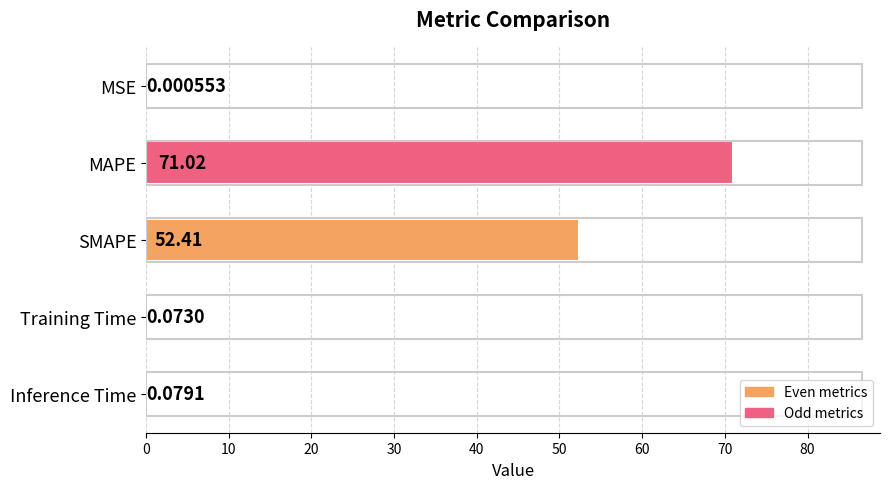

How many series are shown in this chart?

1